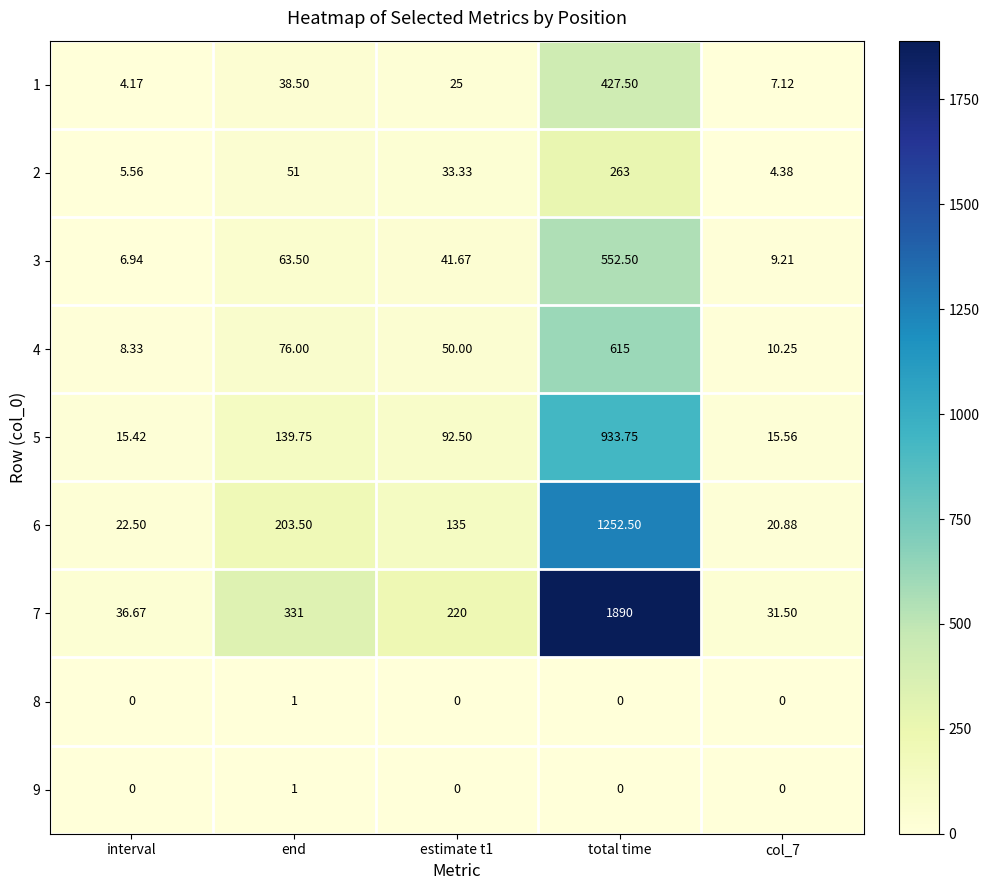

At which category does the chart reach its peak across all series?

total time